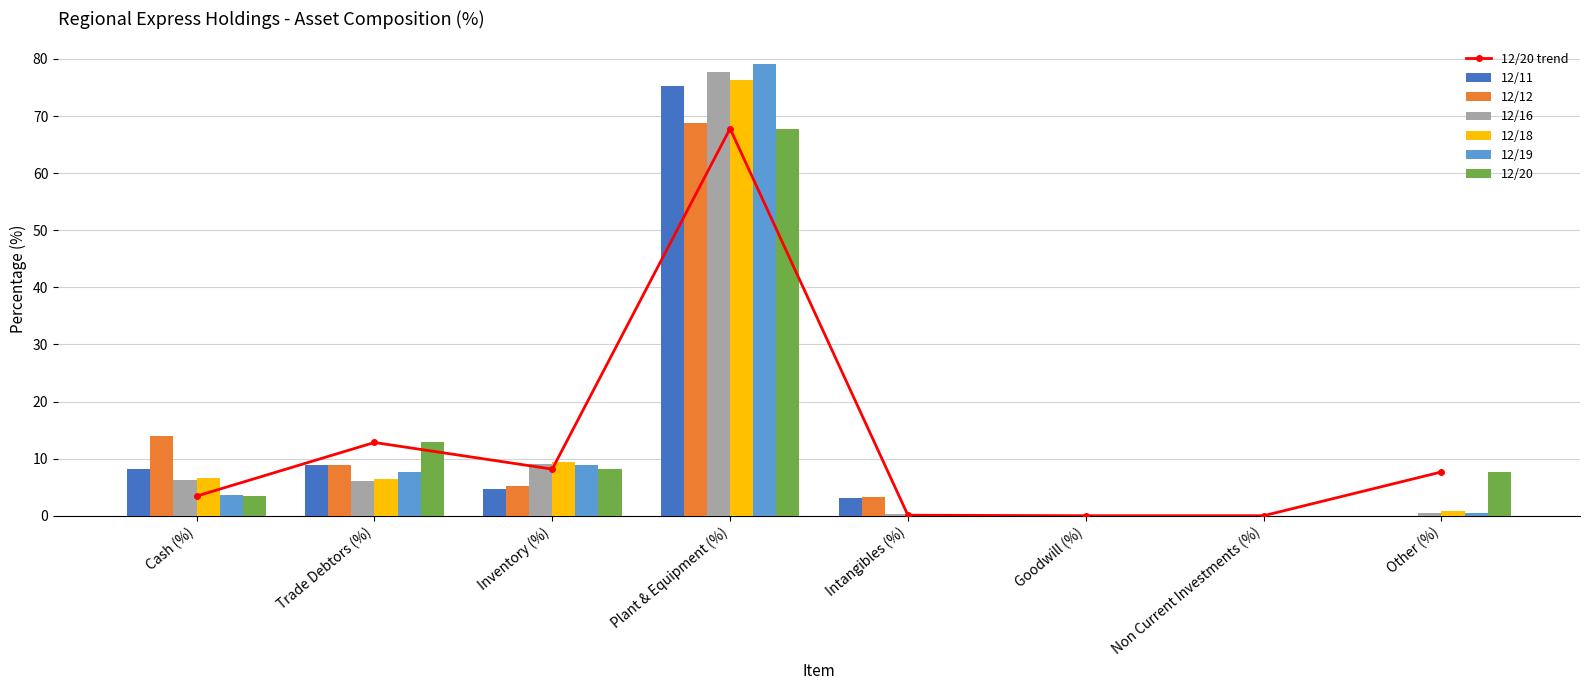

What is the sum of the 12/16 values at Intangibles (%) and Trade Debtors (%)?

6.5